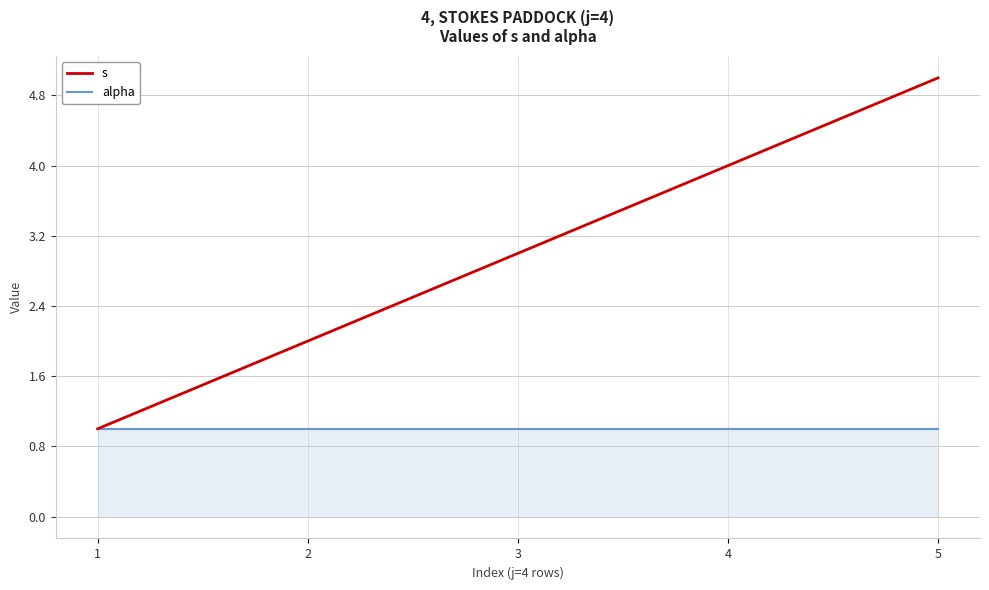

What is the lowest value of the s series?

1